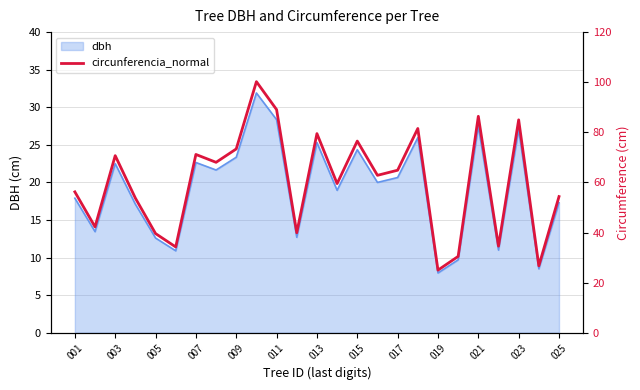

Is it true that dbh equals 35.1 at 009?

False